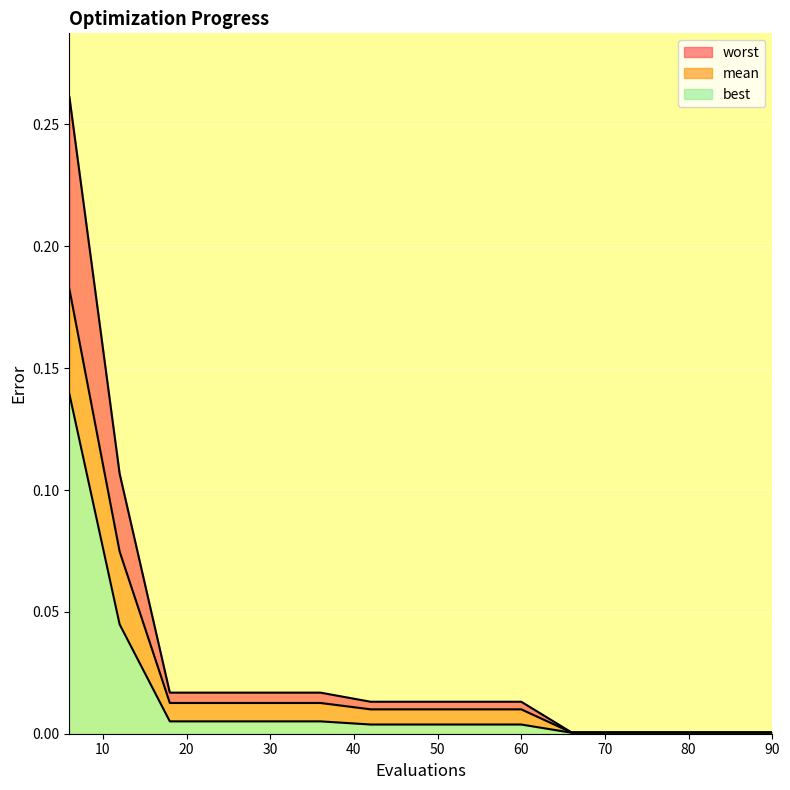

True or false: worst and mean intersect in this chart.

False